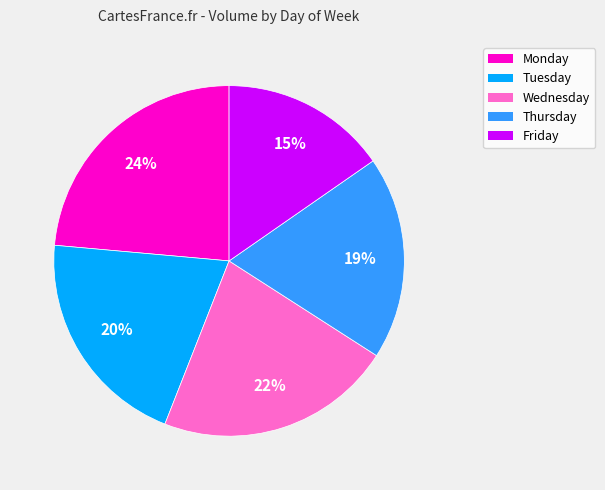

True or false: Monday accounts for 24% of the total.

True